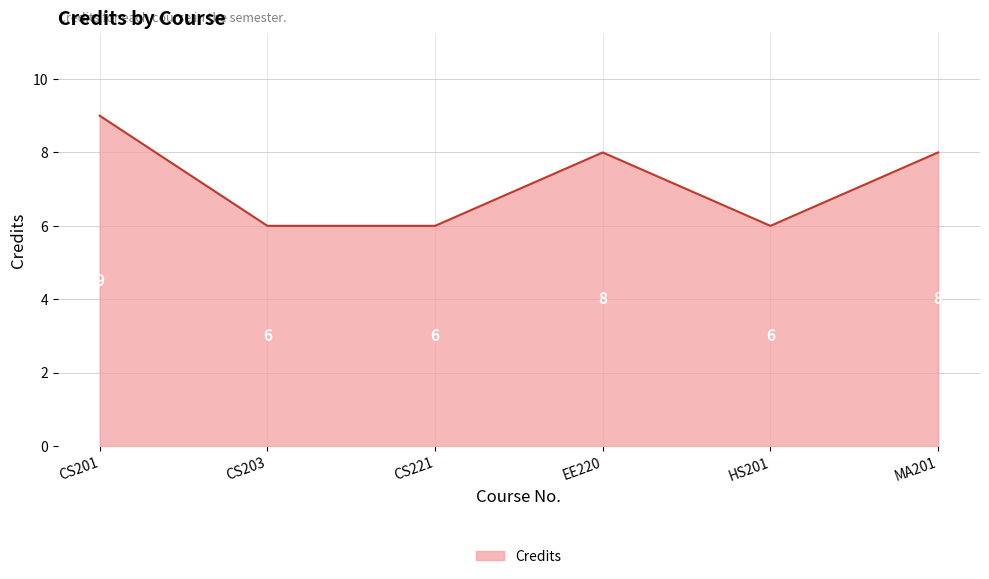

What position from the left is HS201?

5